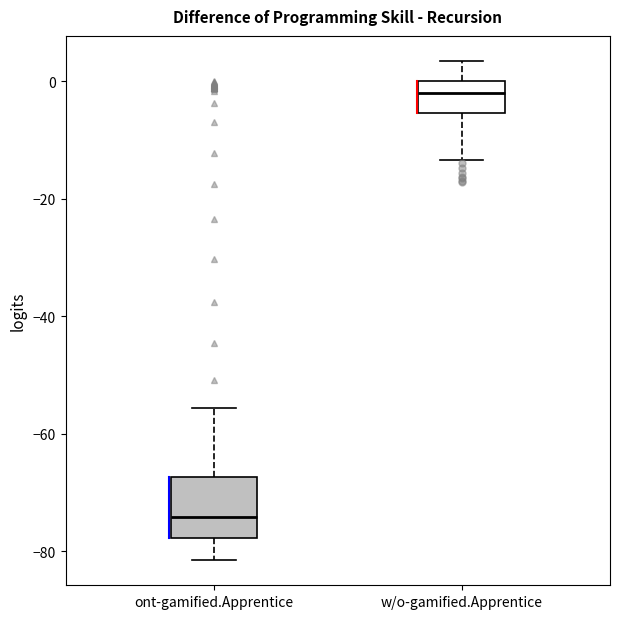

Where is the upper edge of the box for w/o-gamified.Apprentice on the y-axis? The values are not printed on the chart, so give them approximately, as read against the axis.

0